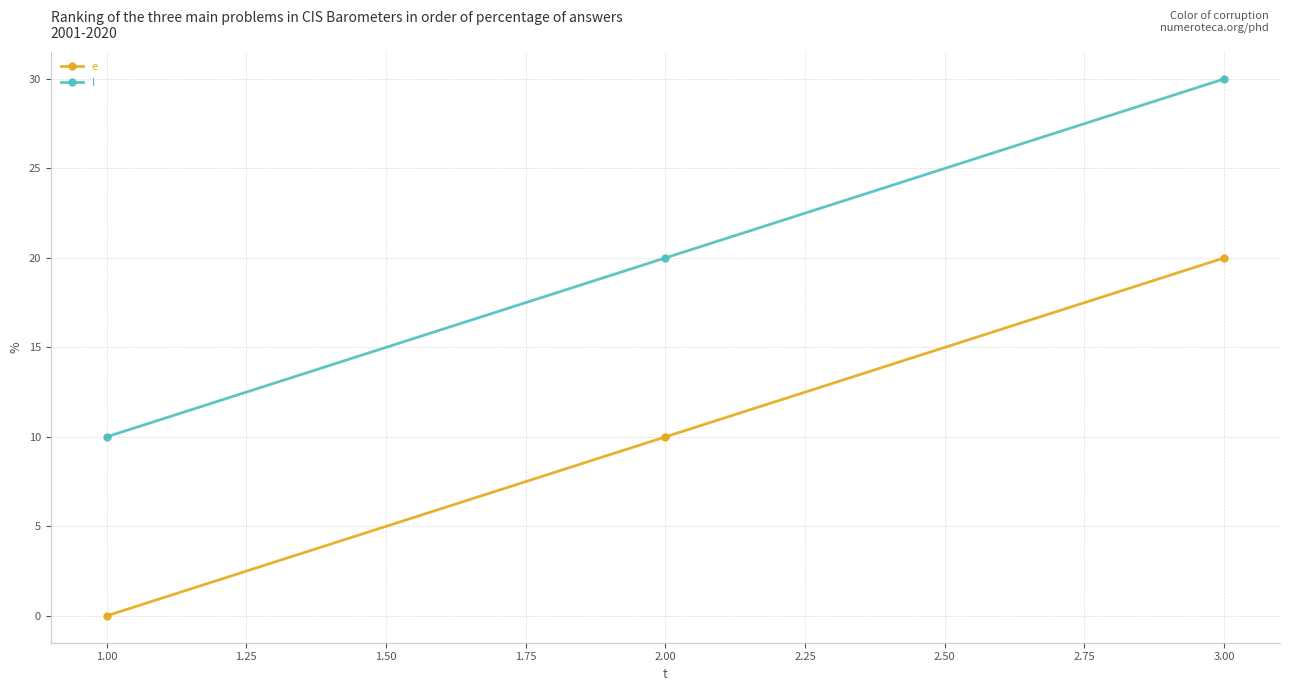

What is the label of the 1st point from the right?

3.00